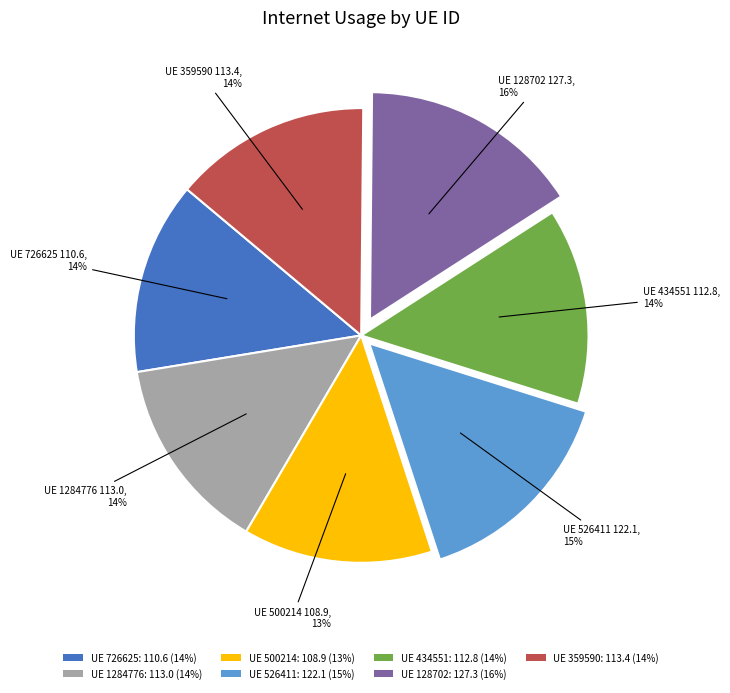

How many slices are in this pie chart?

7